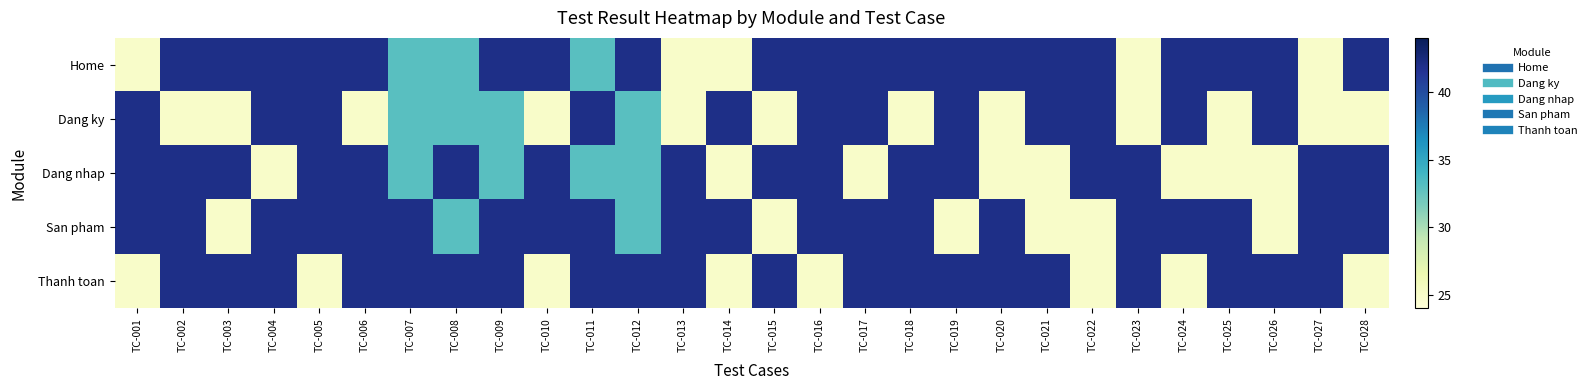

How many data points does each series have?

28